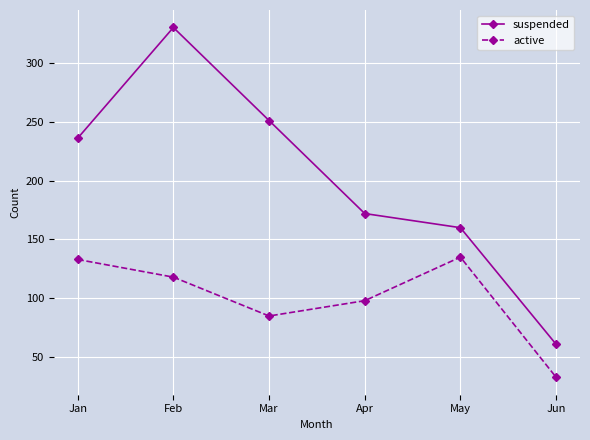

True or false: active and suspended cross at least once.

False